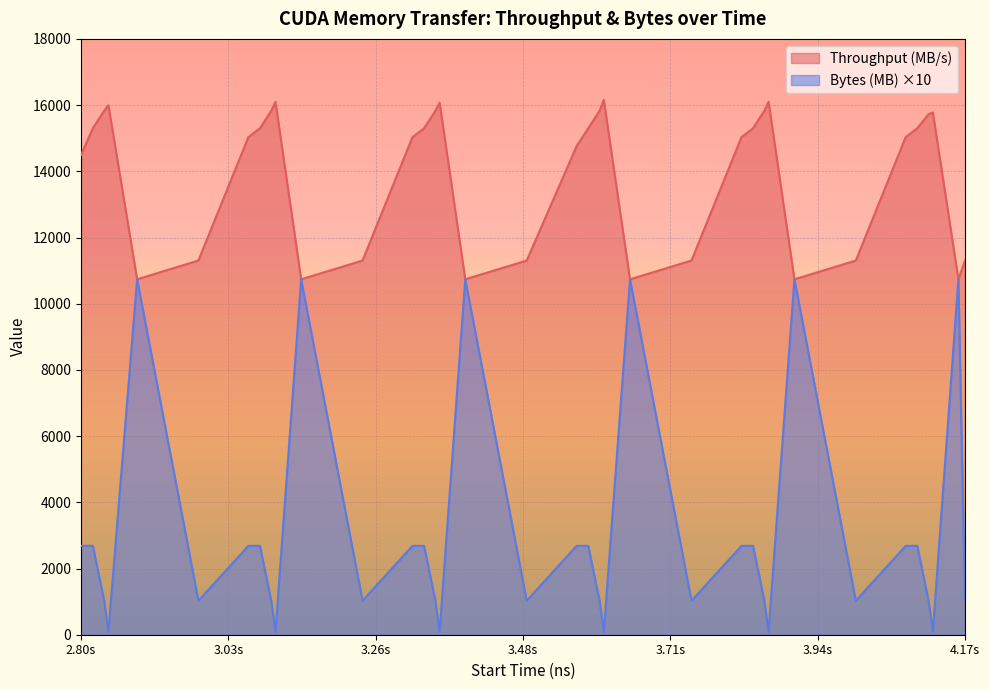

Which series has the largest total across all categories?

Throughput (MB/s)